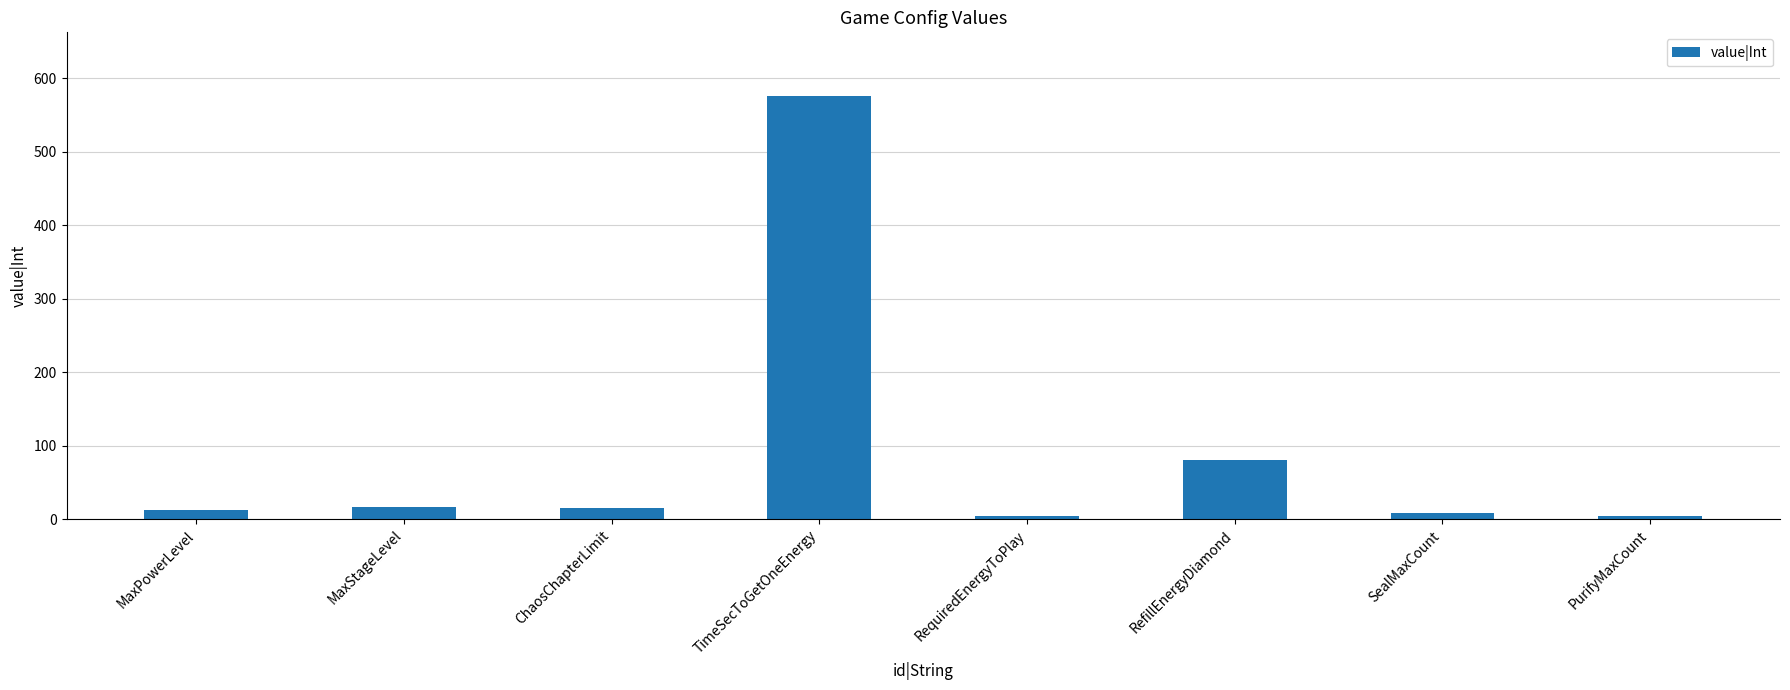

What is the ratio of the value at RequiredEnergyToPlay to the value at MaxStageLevel?

0.3